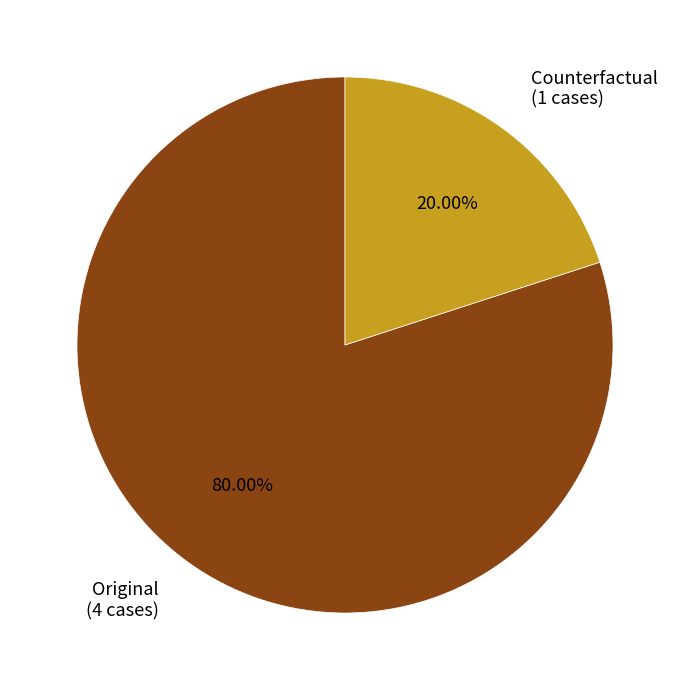

What is the ratio of the value at Original to the value at Counterfactual?

4.0